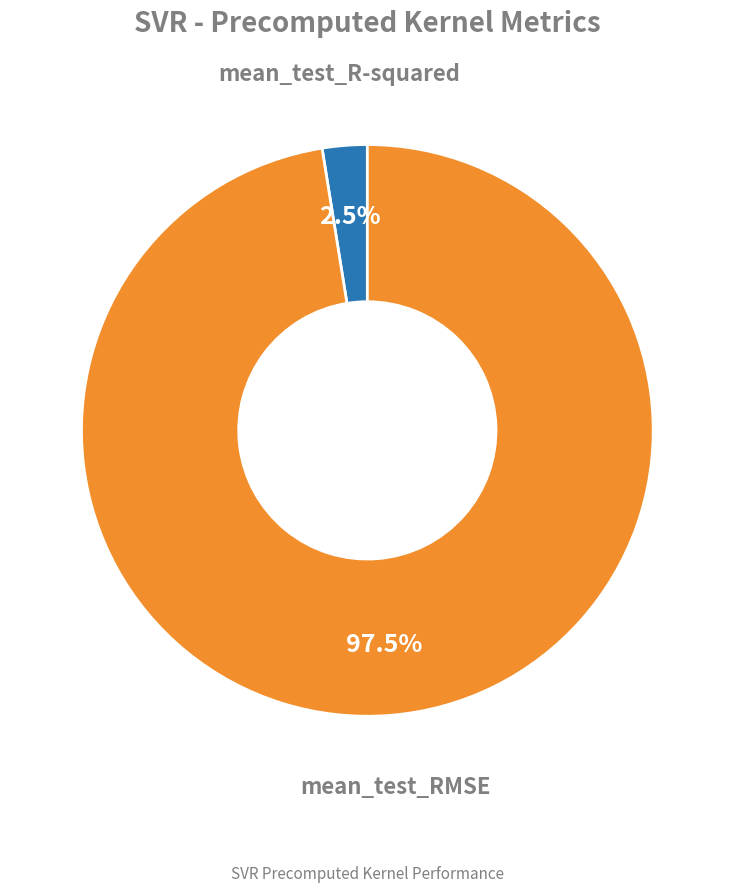

Does any single category account for the majority?

Yes